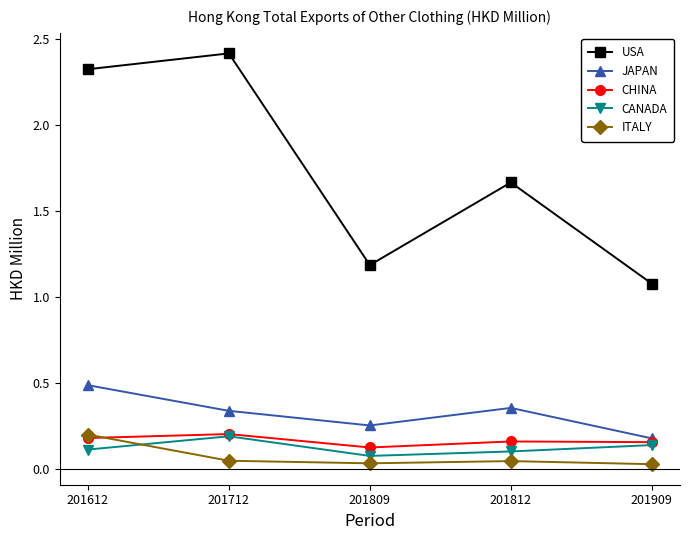

How many lines are shown in the chart?

5